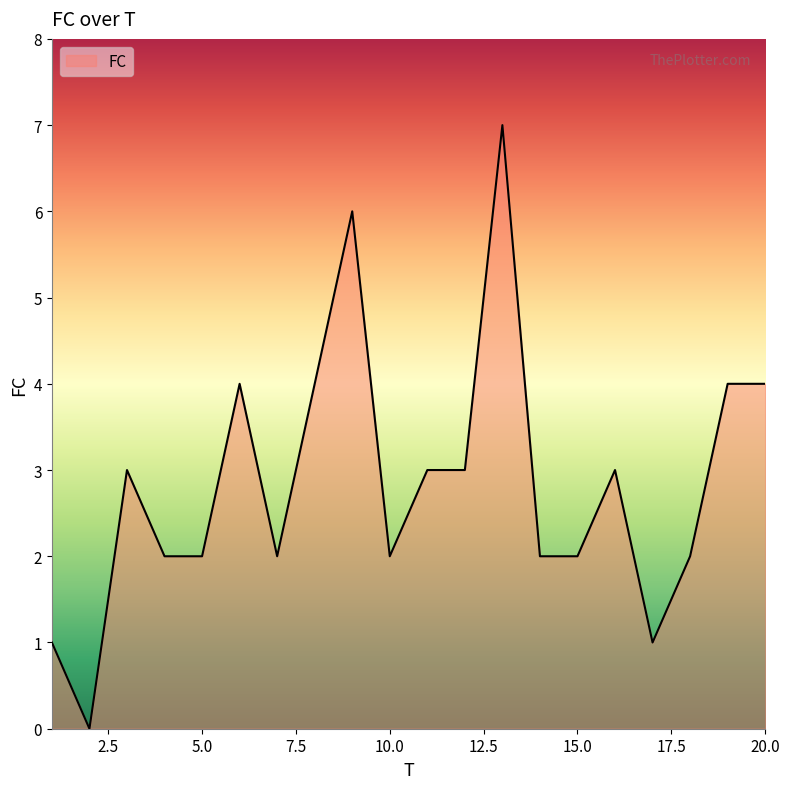

What is the difference between the maximum and minimum values?

7